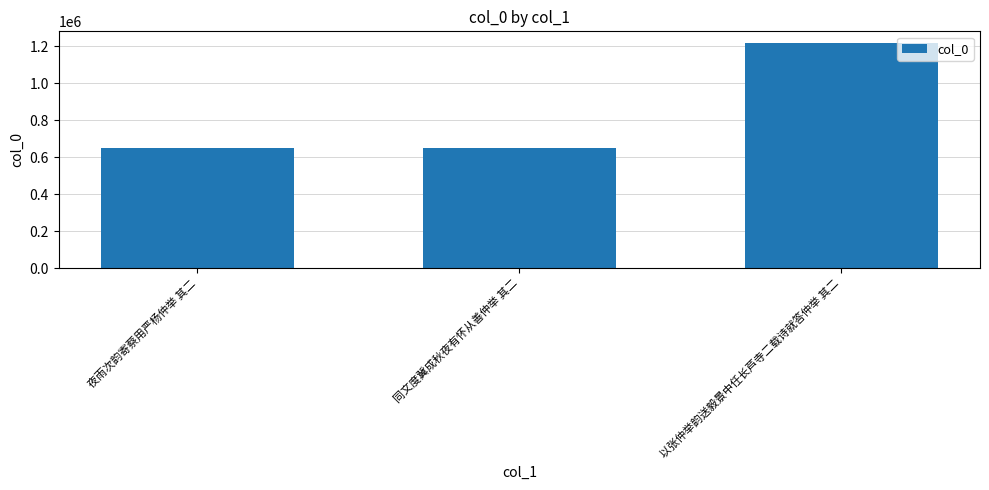

What is the change in value from 夜雨次韵寄蔡用严杨仲举 其二 to 同文度冀成秋夜有怀从善仲举 其二?

+83